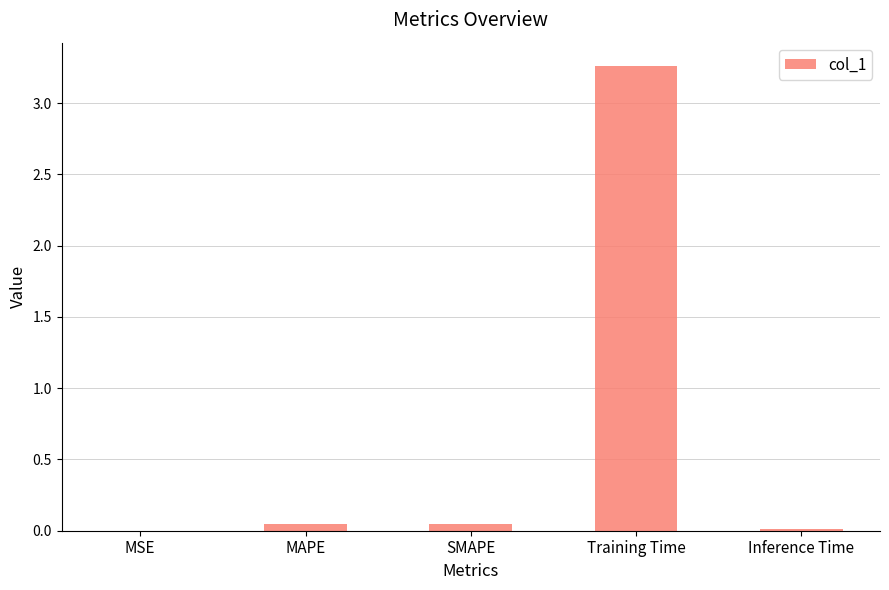

What is the sum of all values?

3.4